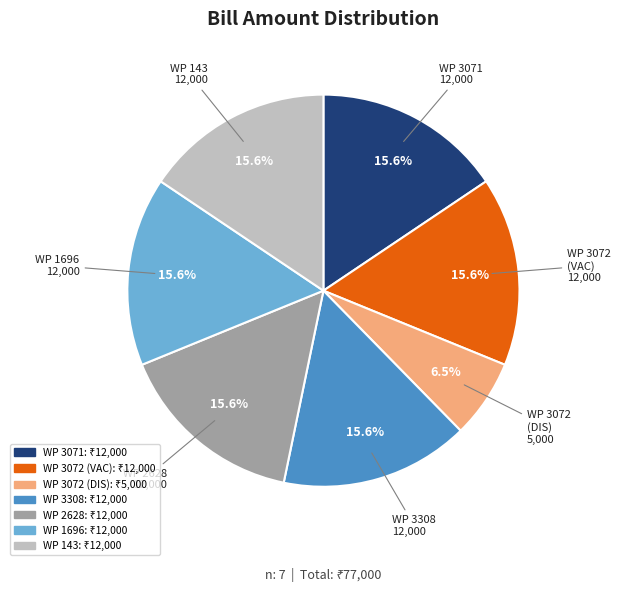

Is there any slice that represents more than half of the pie?

No